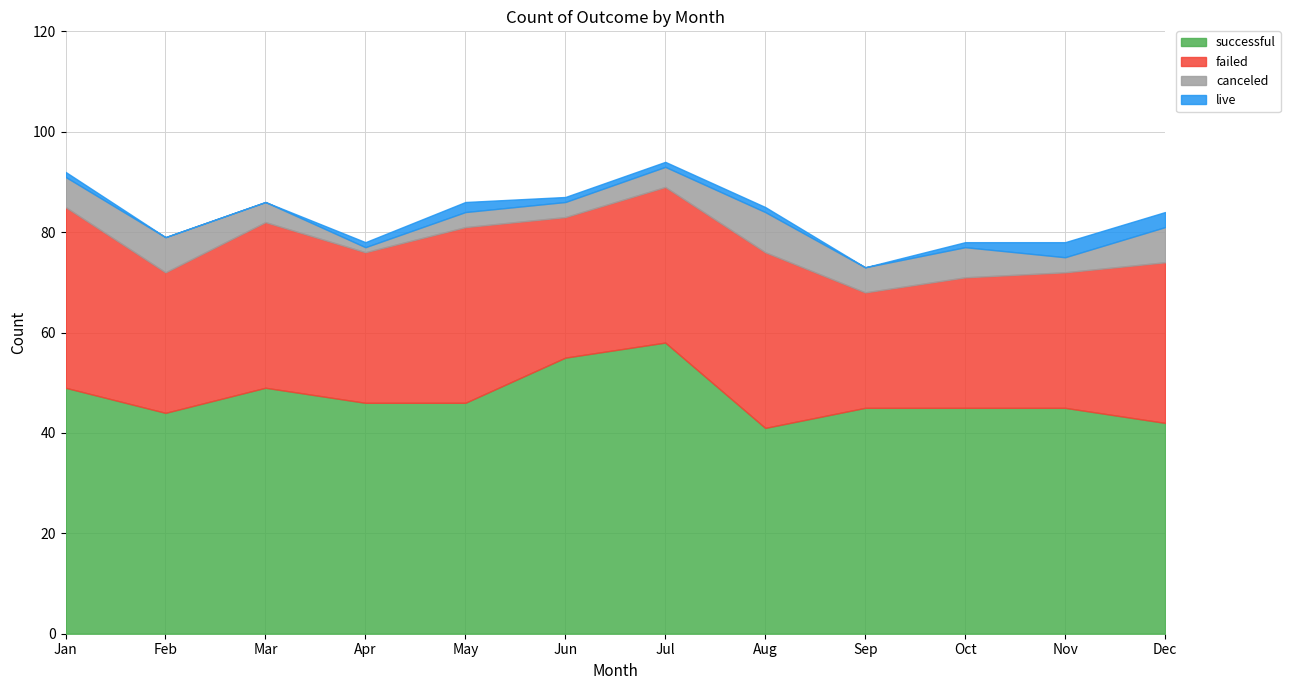

Which series changed the most between May and Dec?

successful